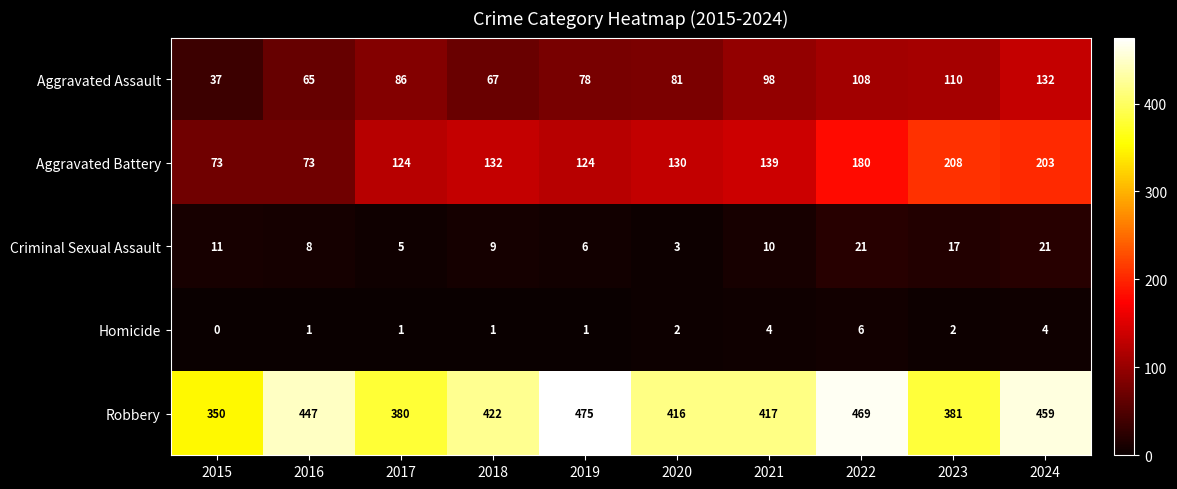

The value of Homicide at 2024 is 7. True or false?

False